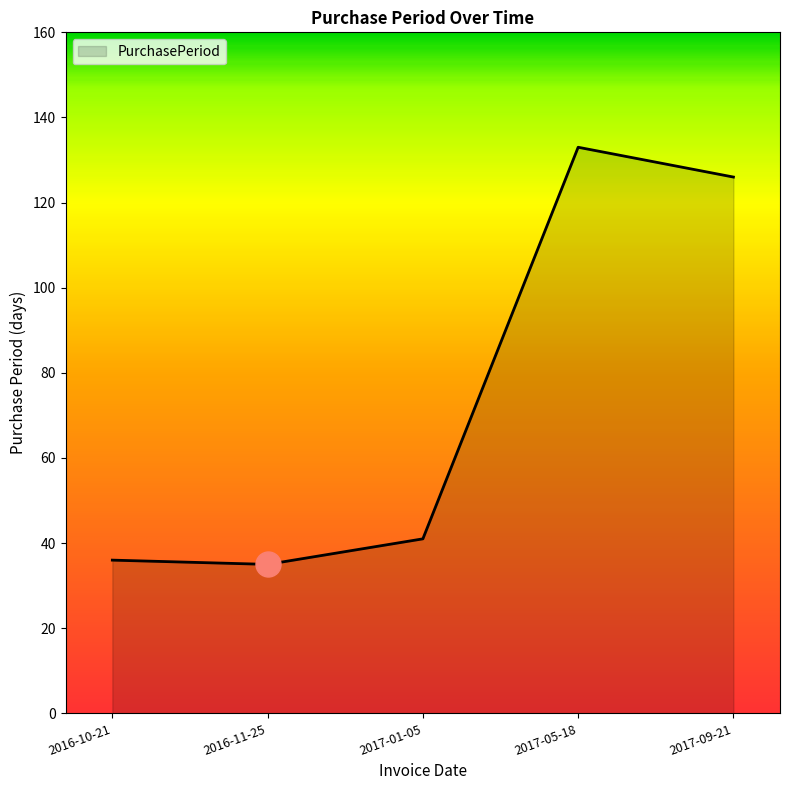

What position from the left is 2016-11-25?

2